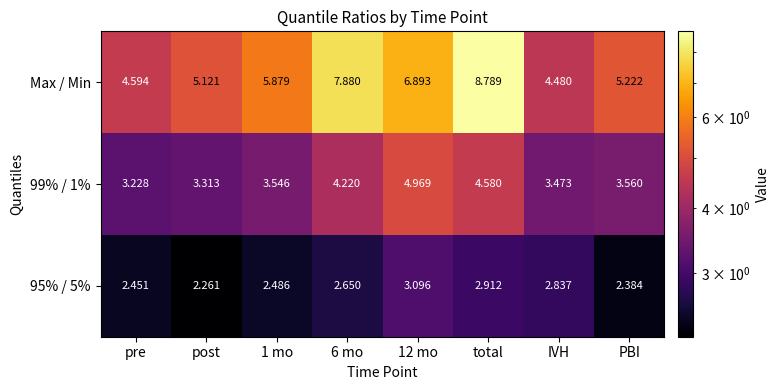

Which series has the widest spread of values?

Max / Min